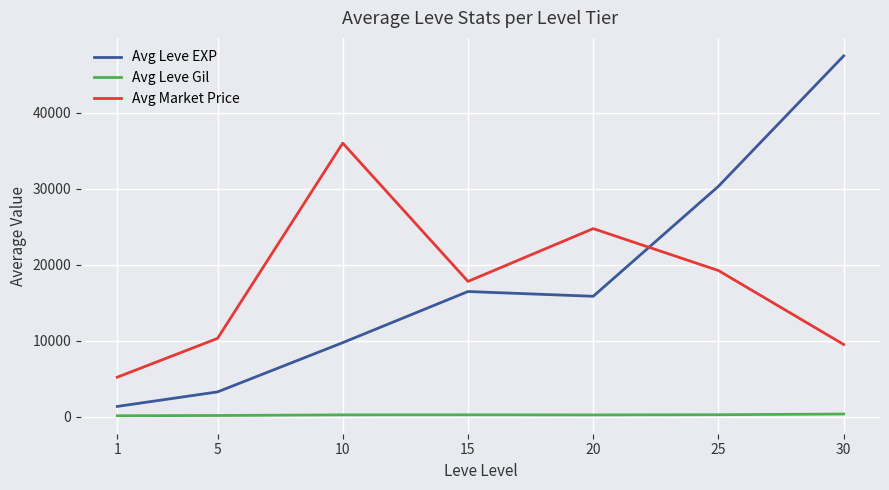

Where is the first local minimum for Avg Leve EXP?

20